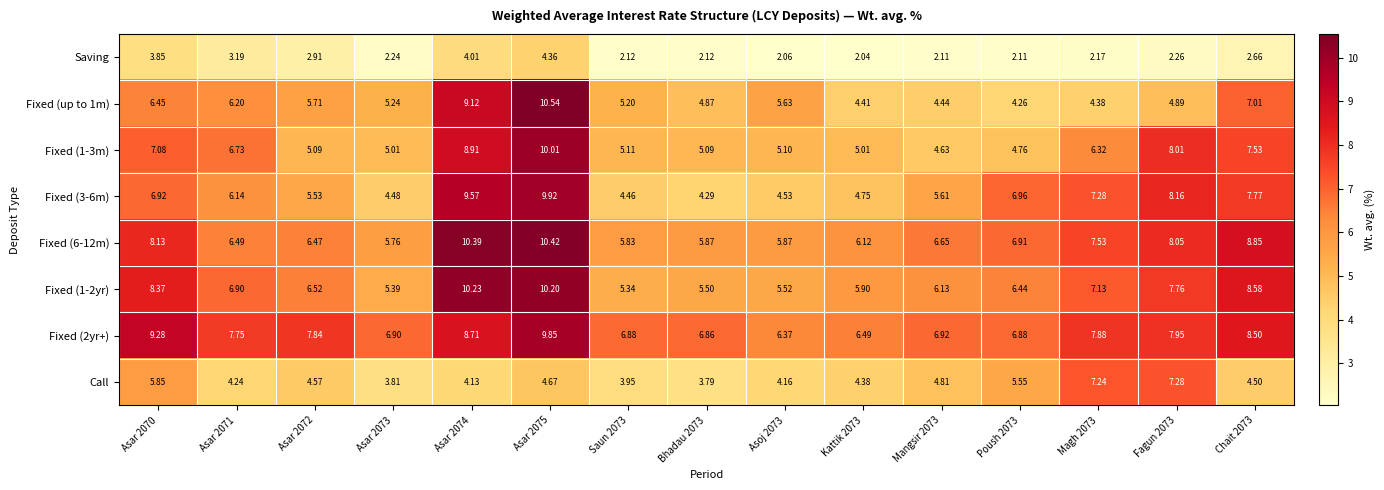

What is the maximum value shown in the chart?

10.5